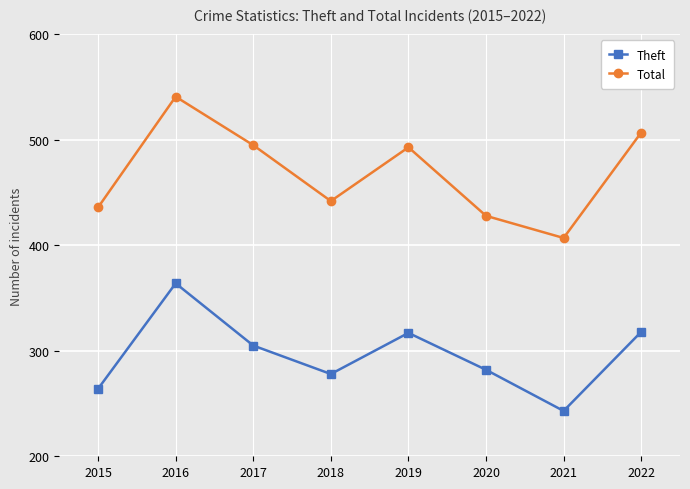

What is the smallest value displayed?

243